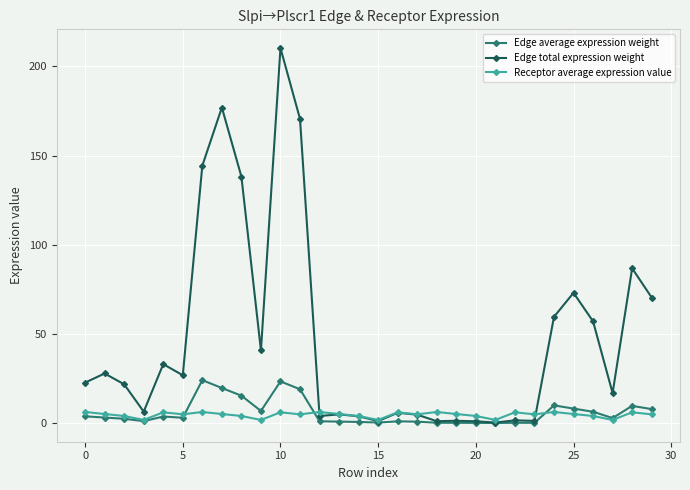

Which series has the widest spread of values?

Edge total expression weight